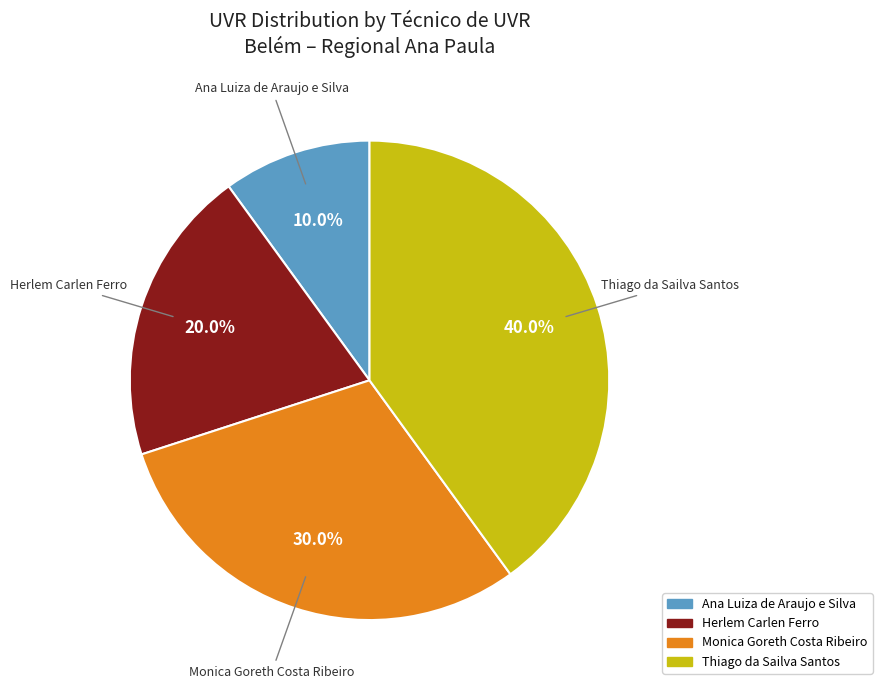

To the nearest percent, what is the combined percentage of Herlem Carlen Ferro and Ana Luiza de Araujo e Silva?

30%